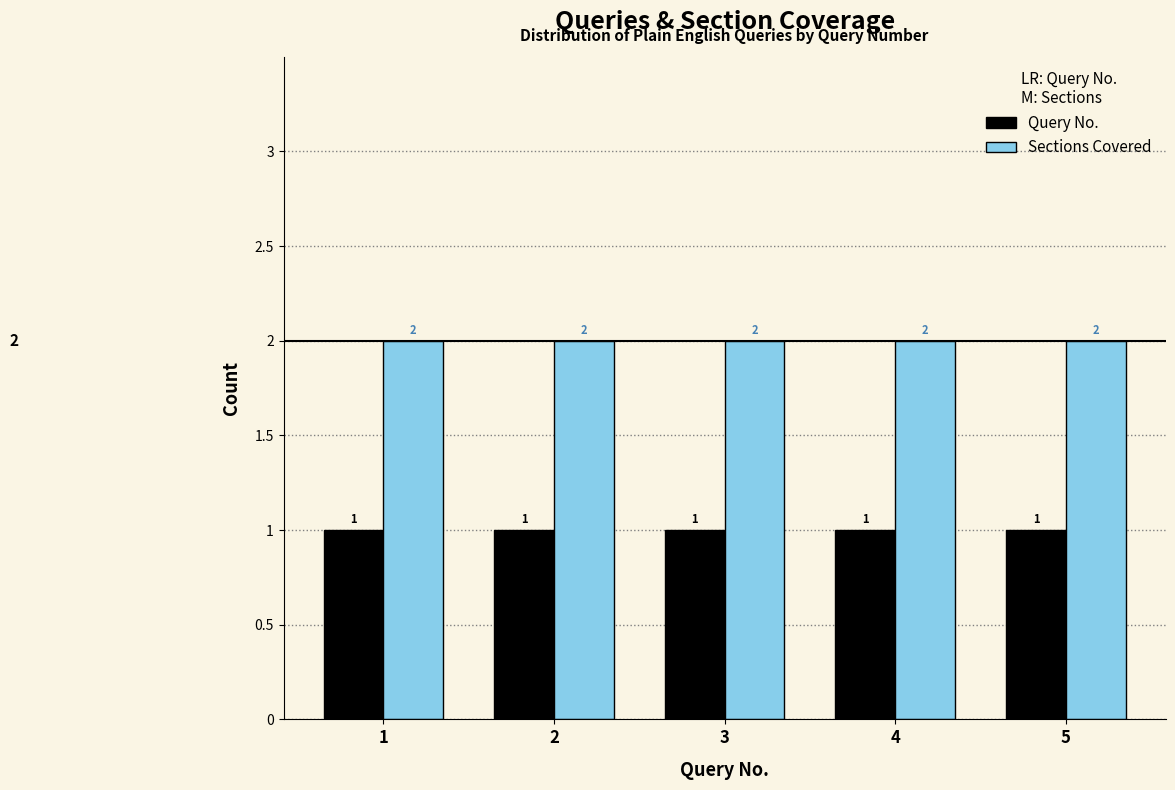

List the series in order of their peak value, highest first.

Sections Covered, Query No.